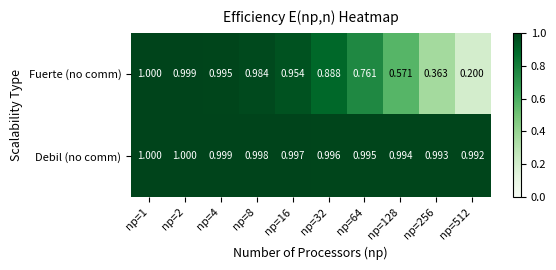

Which series has the largest range (max minus min)?

Fuerte (no comm)